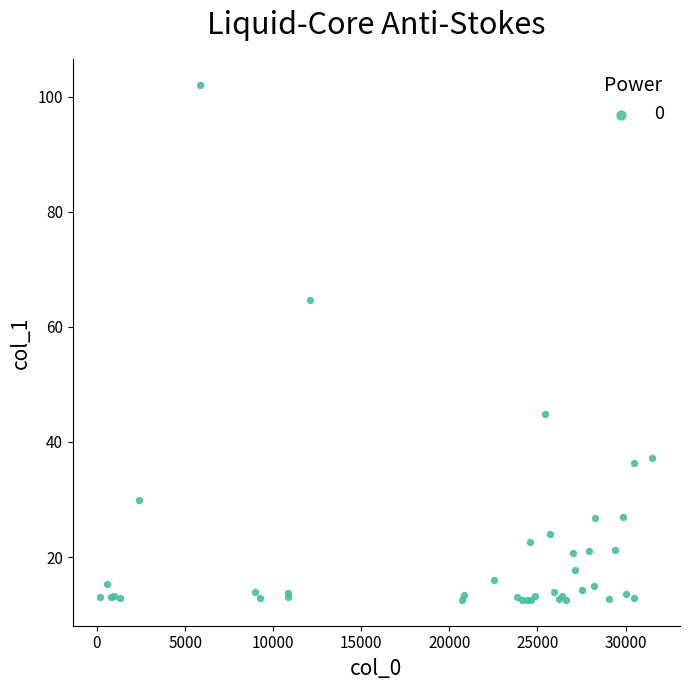

What Y value in the scatter plot is closest to 57?

64.7